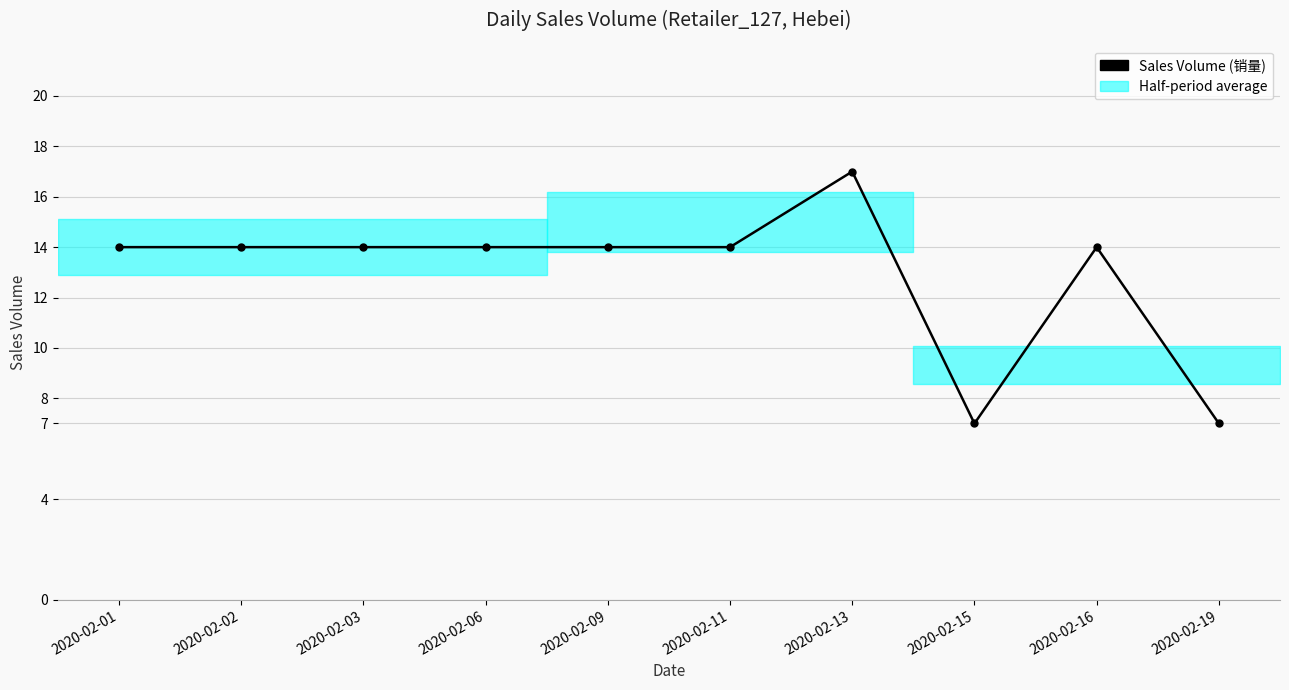

What is the value of the 2nd point from the left?

14